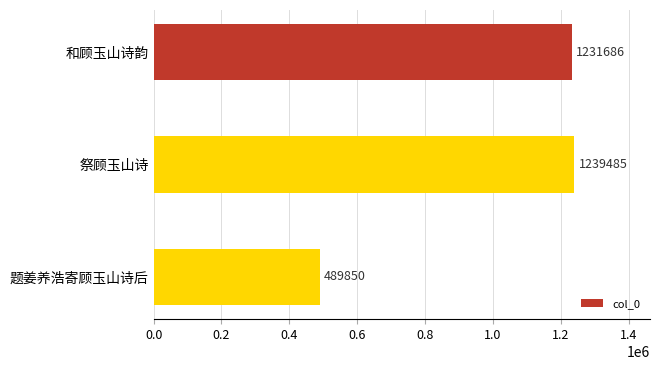

How many values are below 1231686?

1